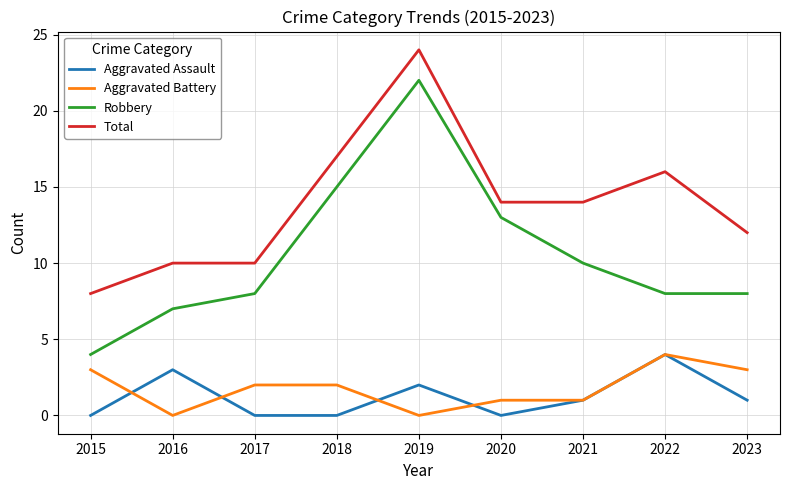

Which label corresponds to the largest value in the chart?

2019